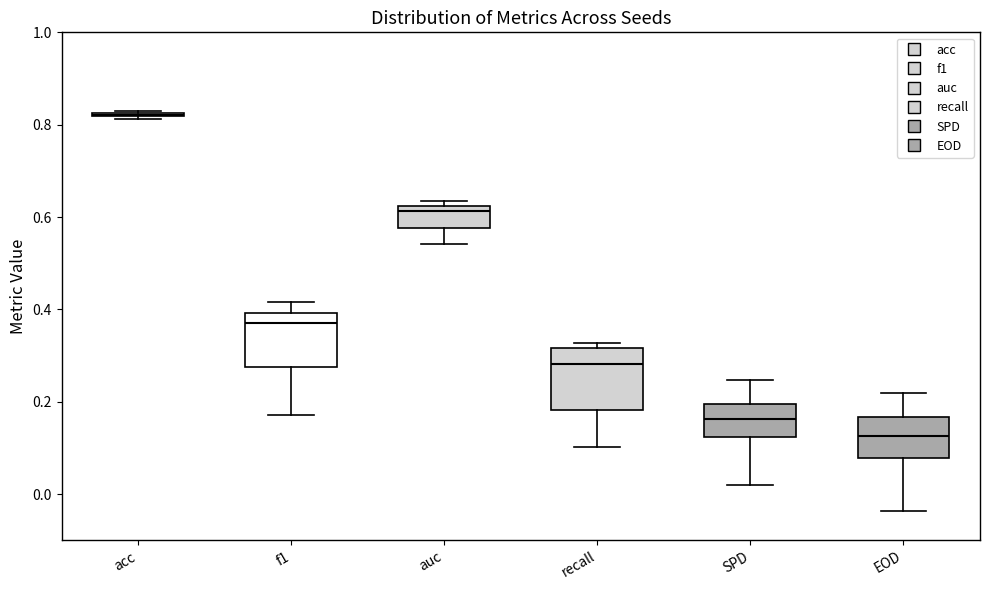

Reading left to right, transcribe this box plot: for each box, give where its median line is, the range the box spans, and where its two whiskers end, as read against the y-axis. The values are not printed on the chart, so give them approximately, as read against the axis.

acc: box collapsed to a line at 0.82, whiskers 0.82 to 0.82
f1: median 0.38, box 0.28 to 0.40, whiskers 0.18 to 0.42
auc: median 0.62 (just below the box's upper edge), box 0.58 to 0.62, whiskers 0.54 to 0.64
recall: median 0.28, box 0.18 to 0.32, whiskers 0.10 to 0.32 (just above the box's upper edge)
SPD: median 0.16, box 0.12 to 0.20, whiskers 0.02 to 0.24
EOD: median 0.12, box 0.08 to 0.16, whiskers -0.04 to 0.22